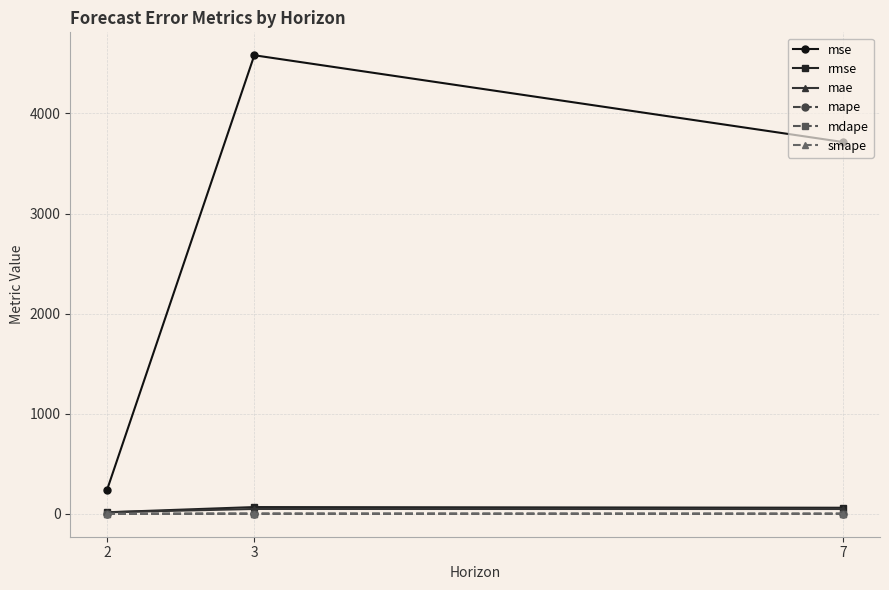

What is the average value of the smape series?

0.6